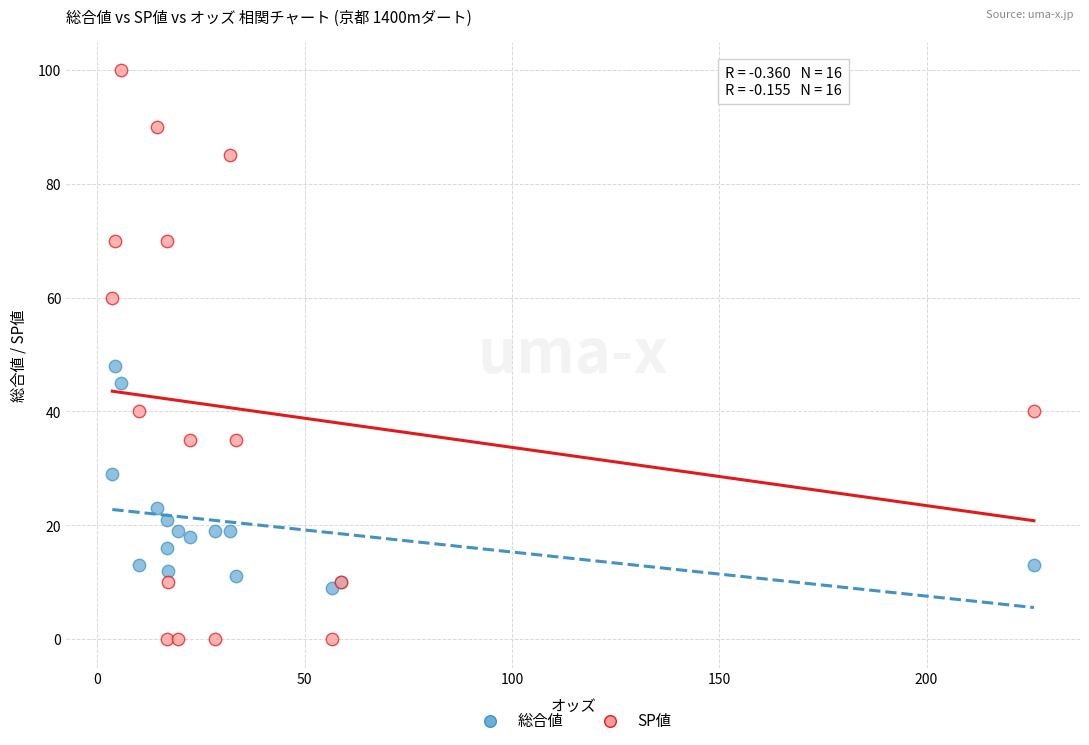

Which series reaches the minimum Y coordinate?

SP値